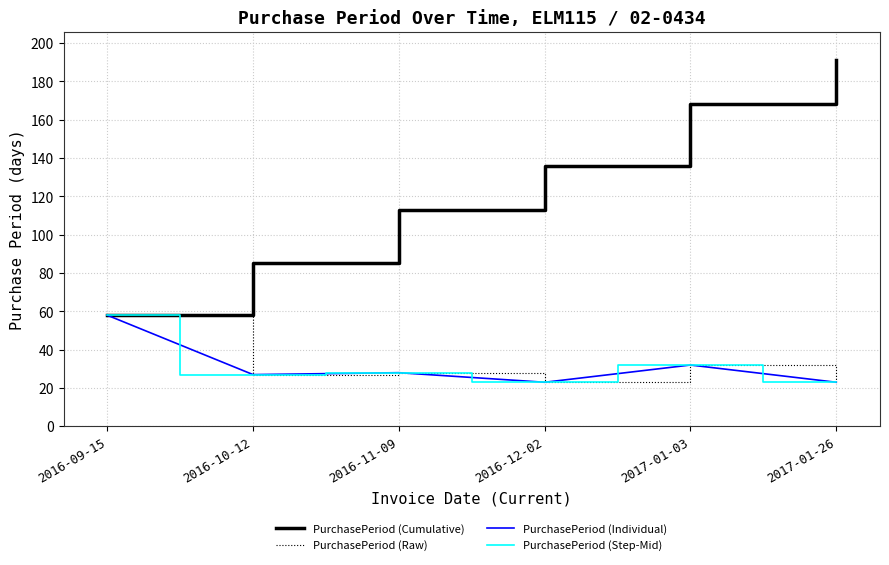

Does the chart have visible grid lines?

Yes